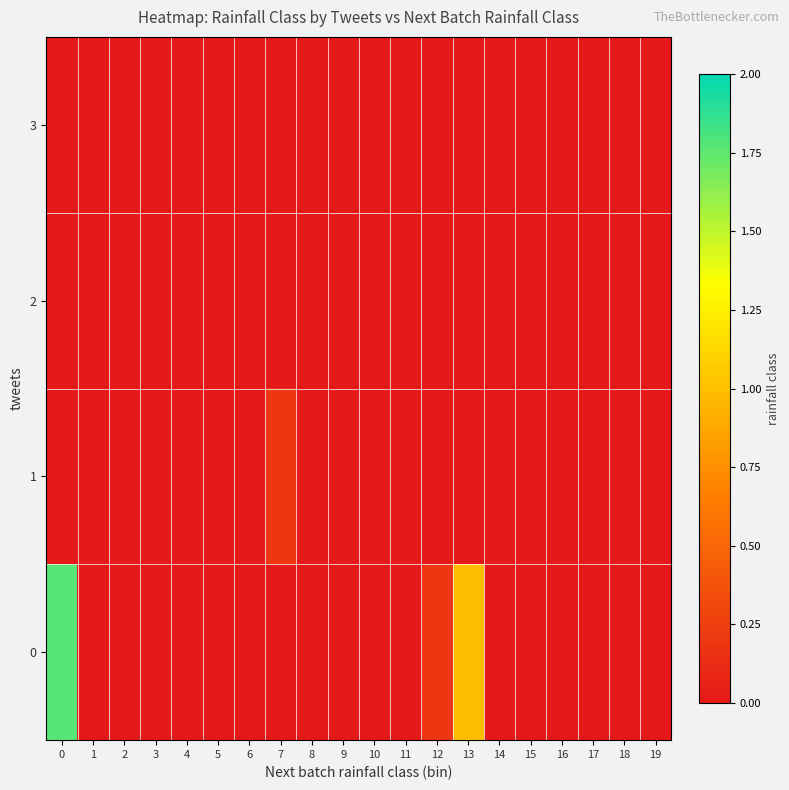

Rank the series at 19 from lowest to highest value.

0, 1, 2, 3